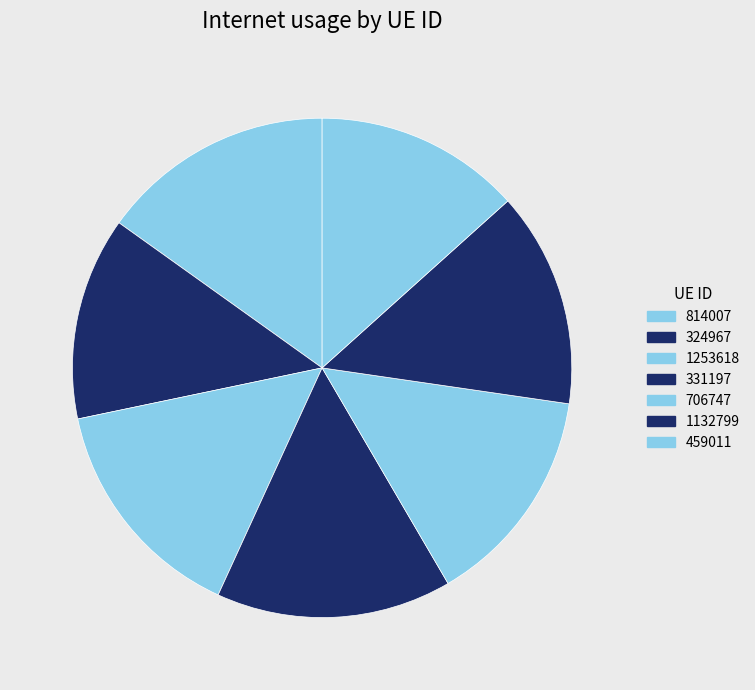

How many segments does this pie chart have?

7